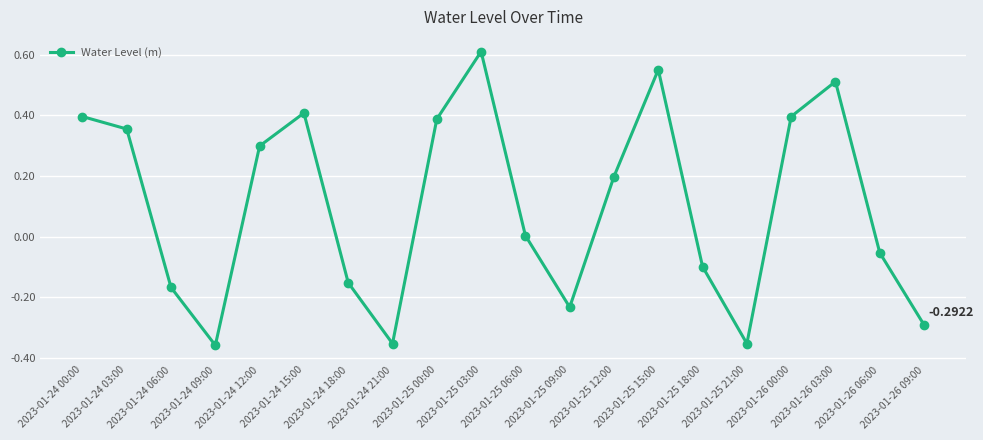

What is the difference between the maximum and second lowest values?

1.0